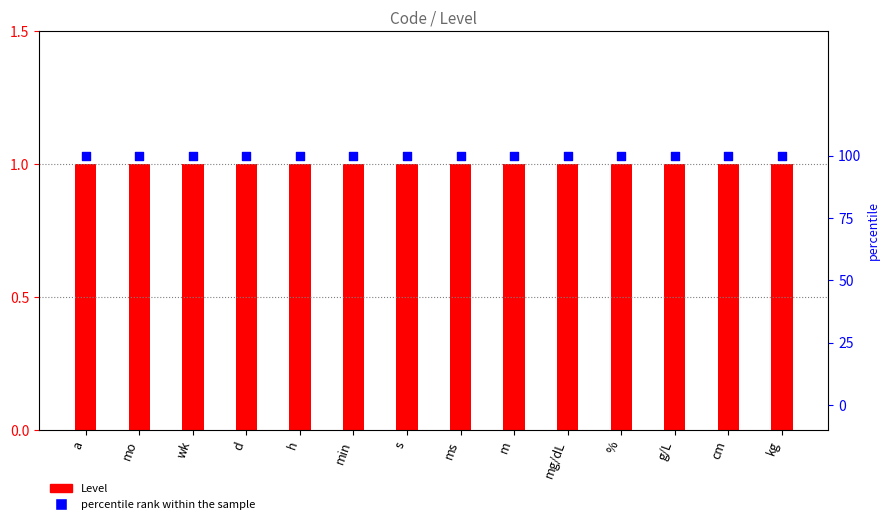

Which series has the largest Y range (max minus min)?

Level